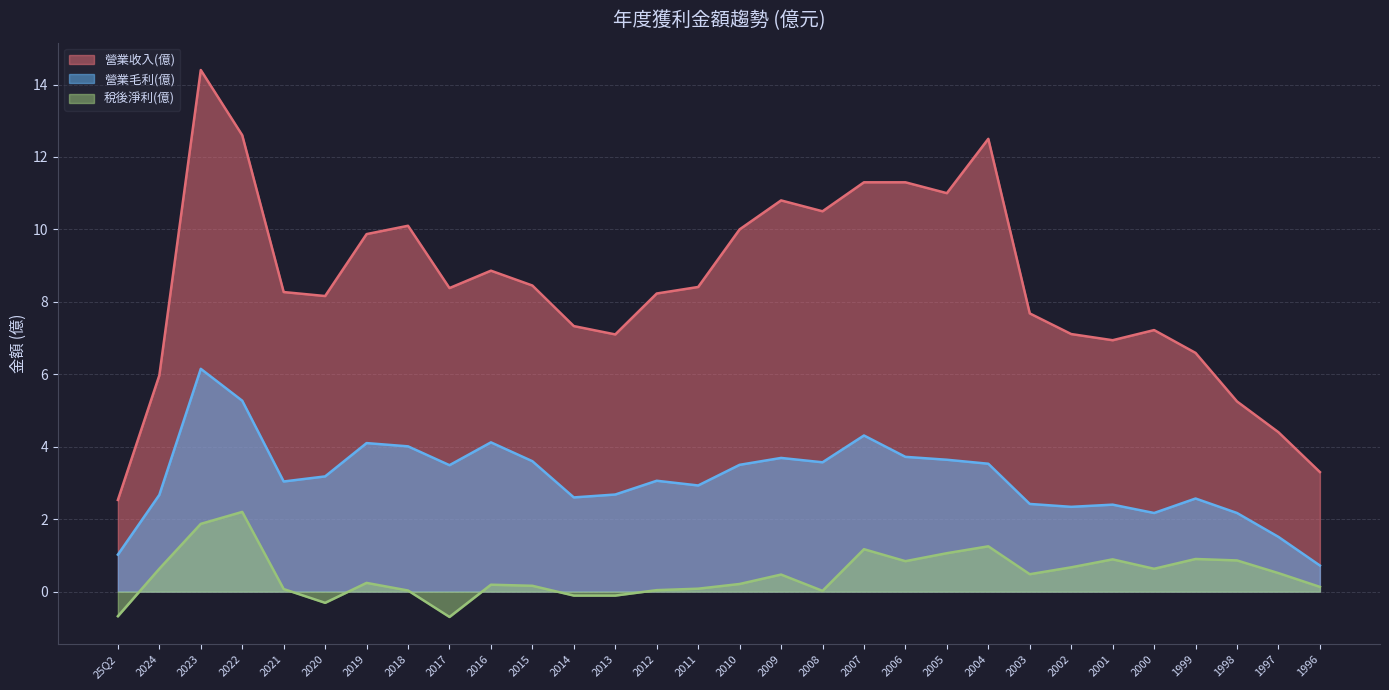

What is the label of the 27th point from the left?

1999